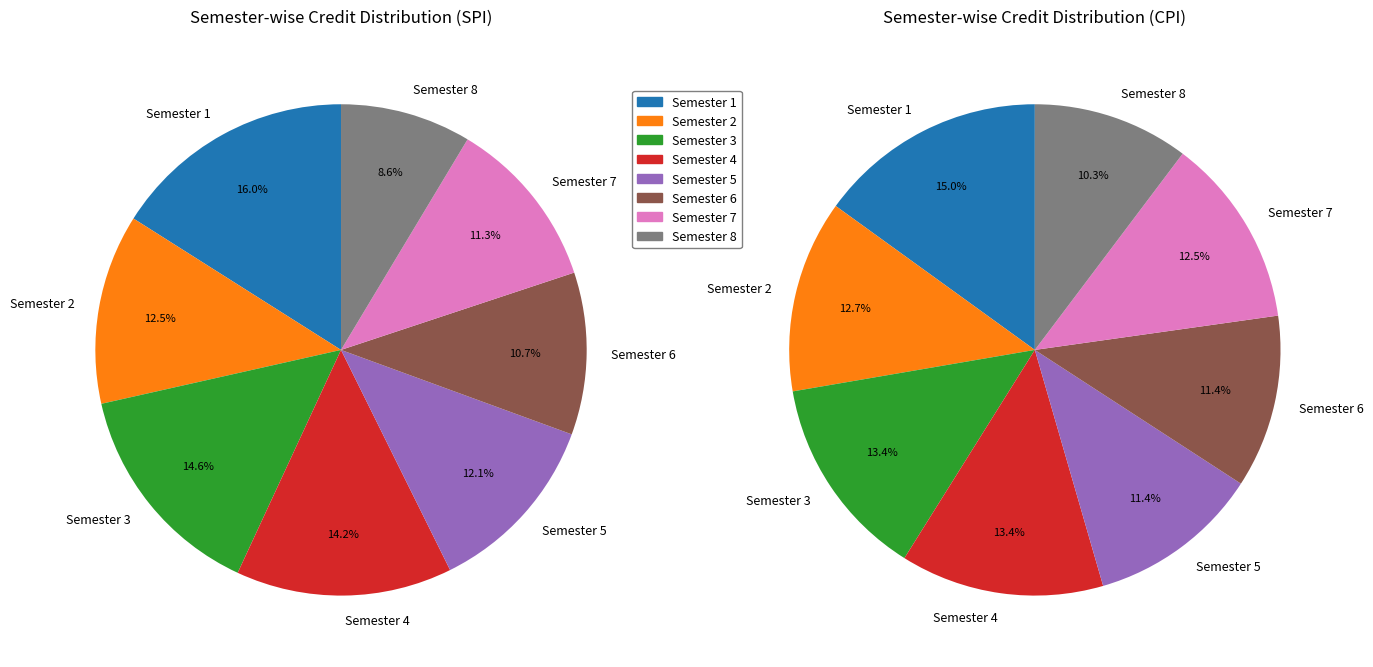

Is it true that Semester 7 is 13% of the pie?

True